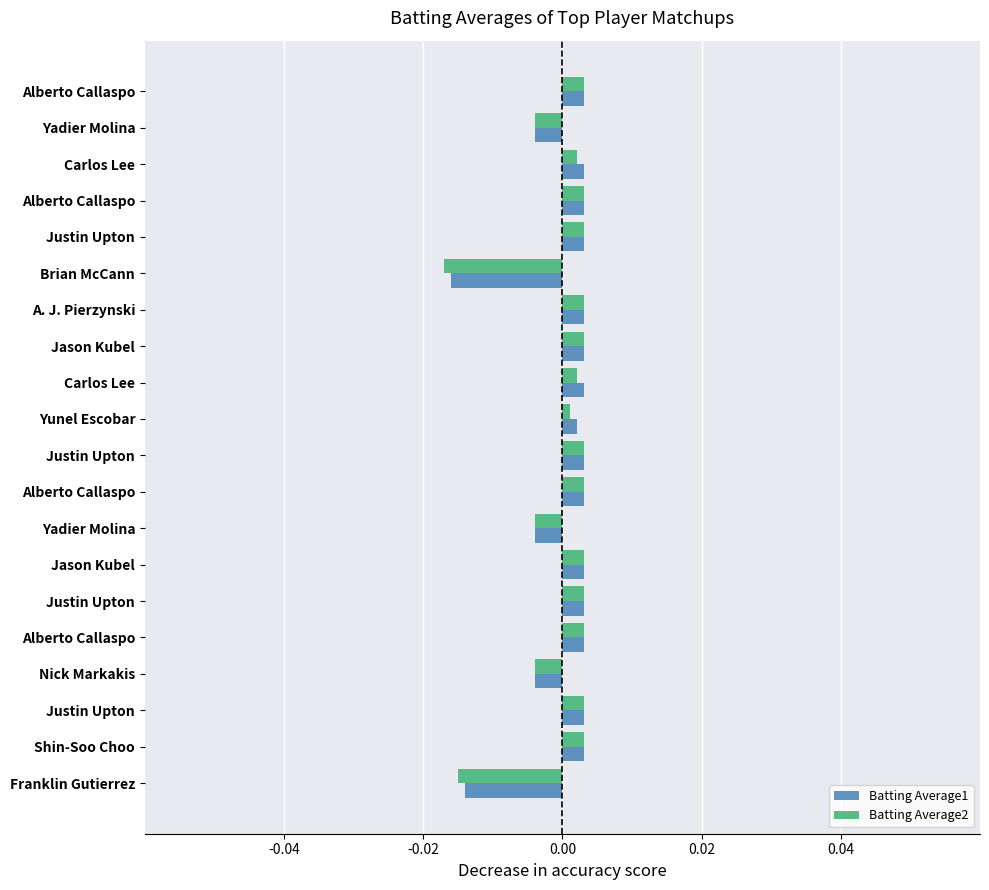

What are all the series names shown in the legend?

Batting Average1, Batting Average2